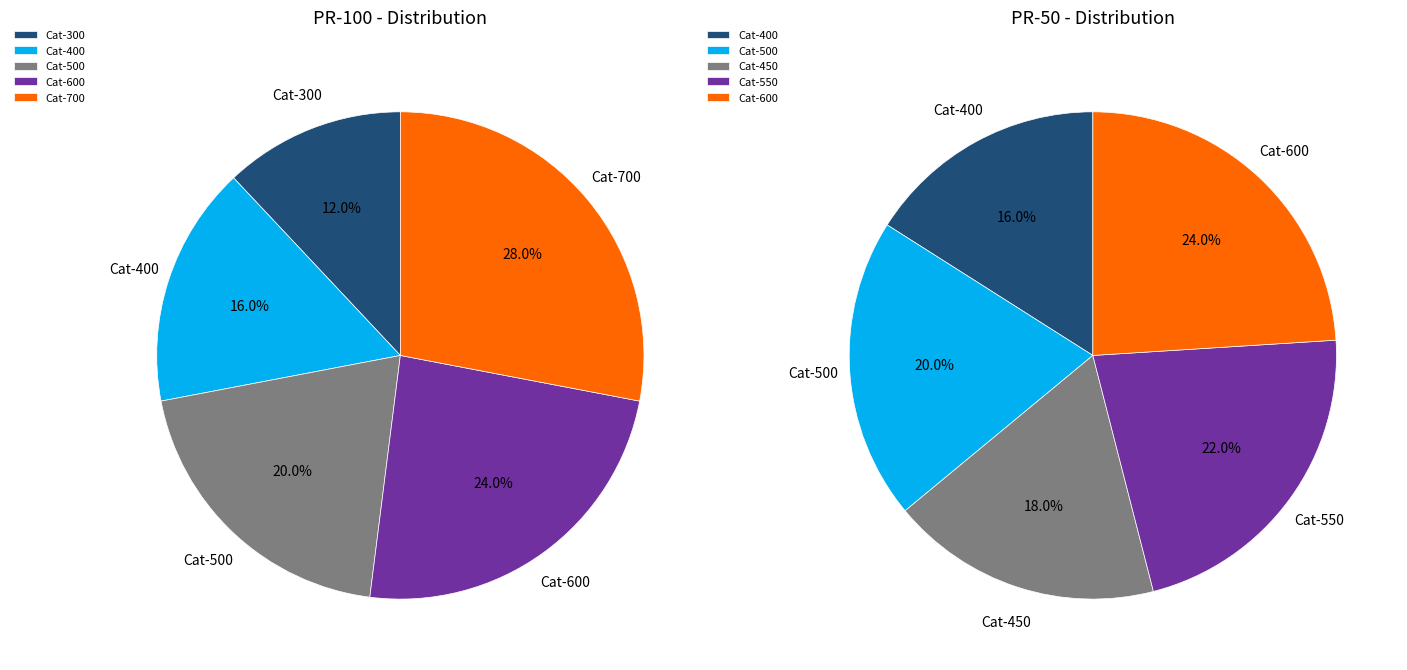

Is there a majority slice in this chart?

No